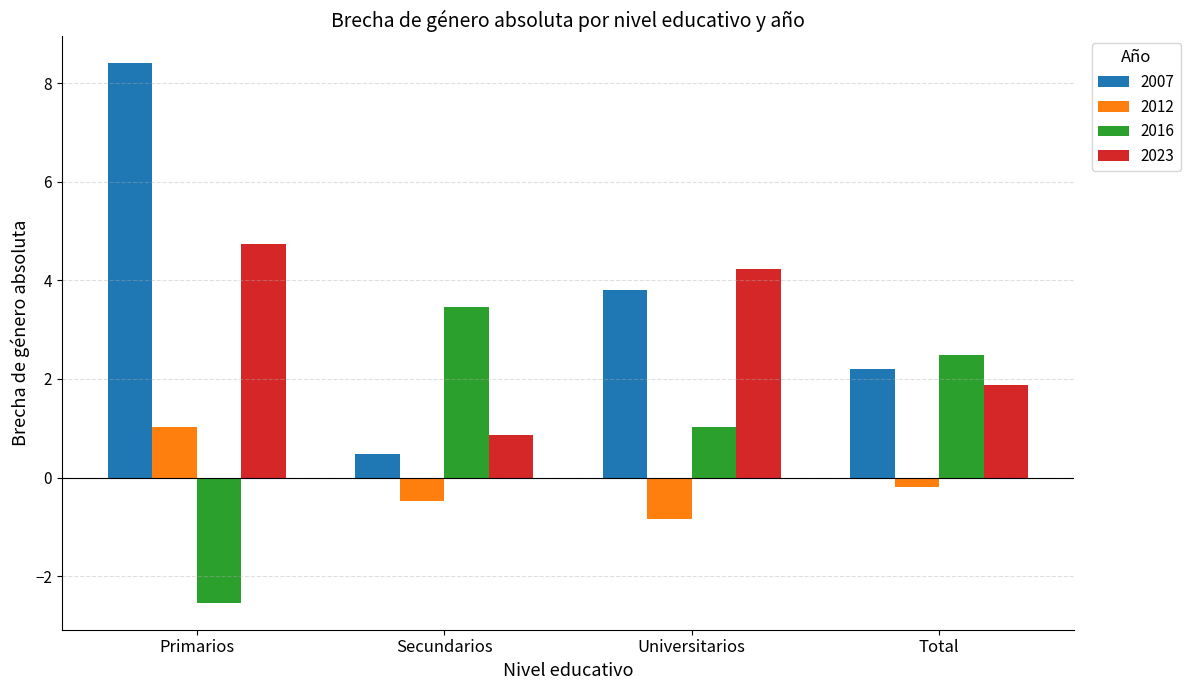

Rank the series at Total from highest to lowest value.

2016, 2007, 2023, 2012